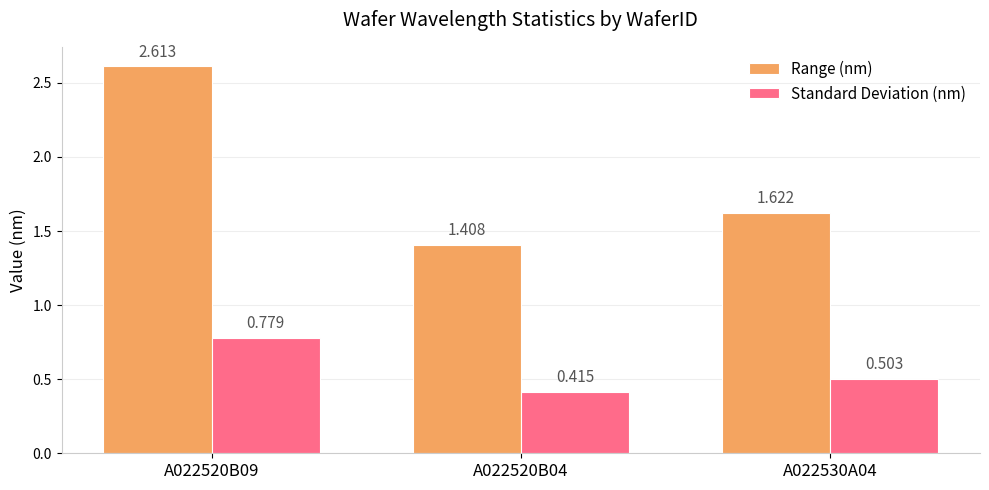

What is the label of the 1st bar from the left?

A022520B09